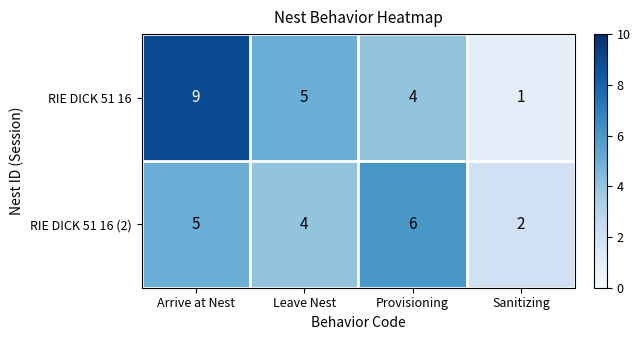

What is the spread (max minus min) of values at Arrive at Nest?

4